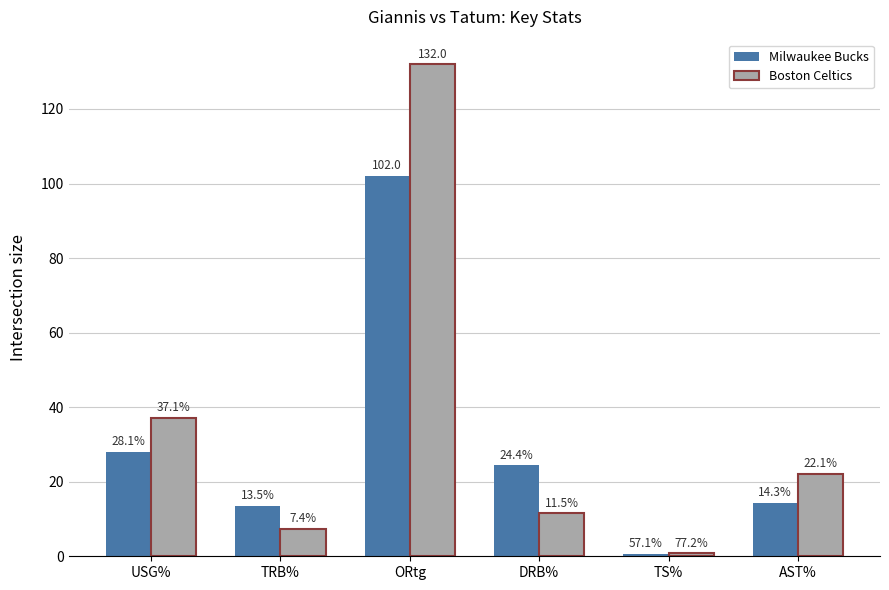

How many series are shown in this chart?

2